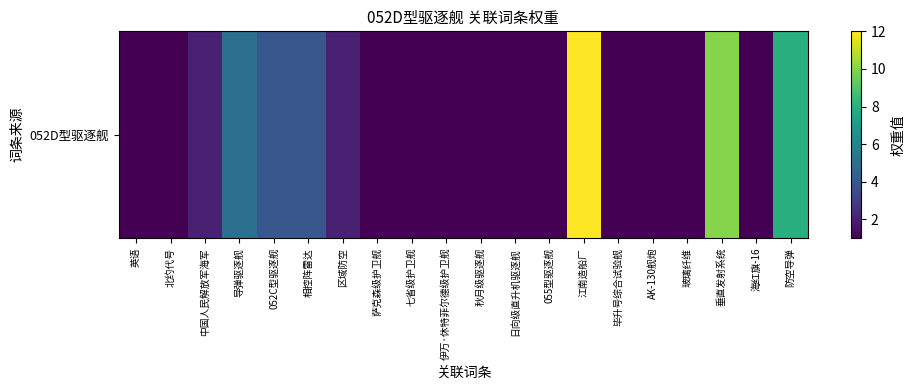

The chart shows a value of 1 at 毕升号综合试验舰. True or false?

False